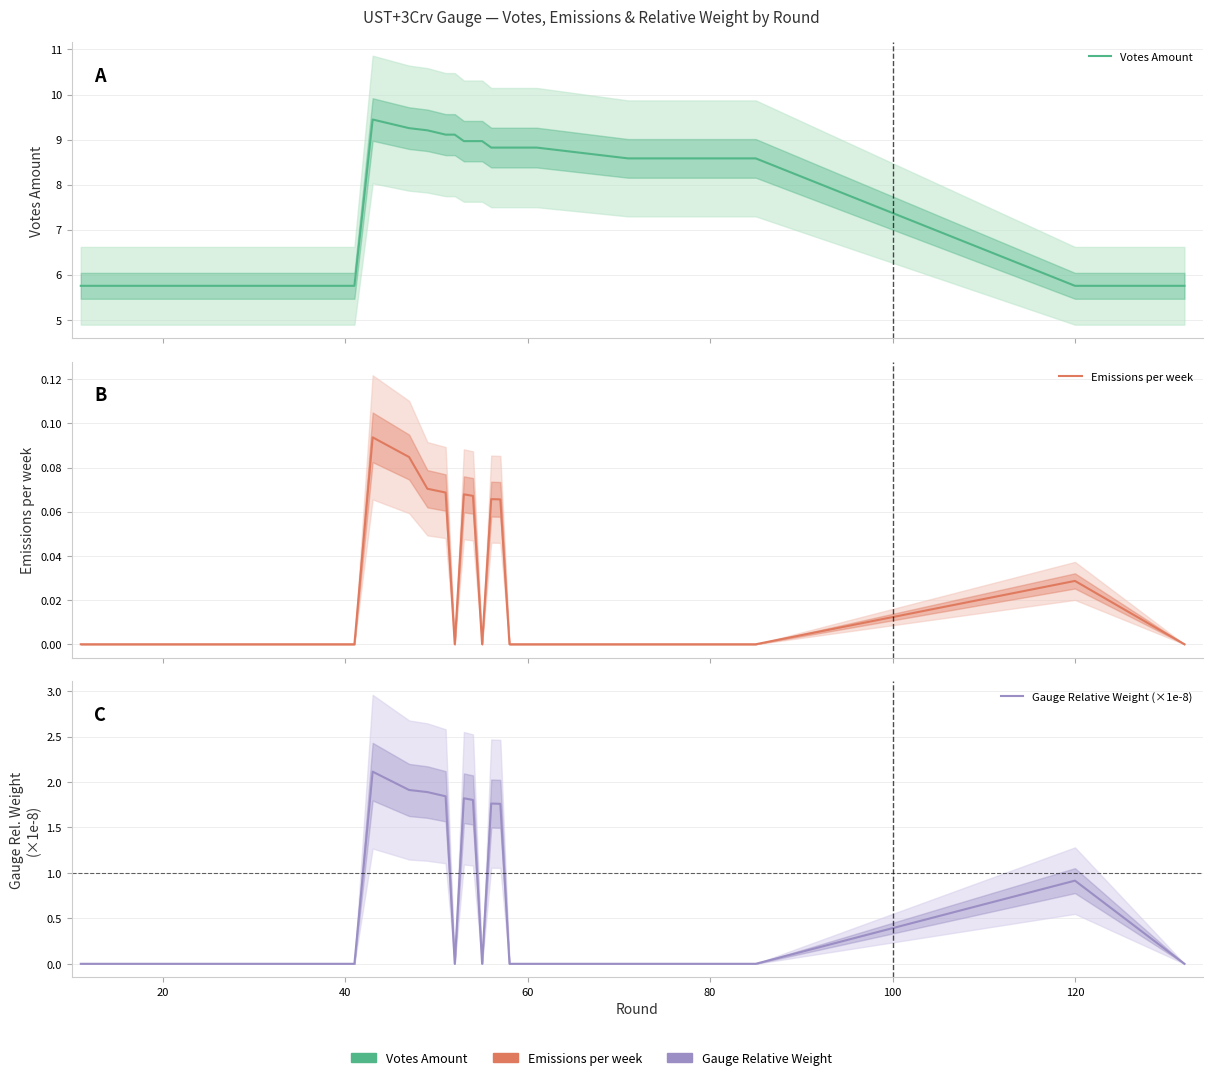

Which series has the largest total across all categories?

Votes Amount